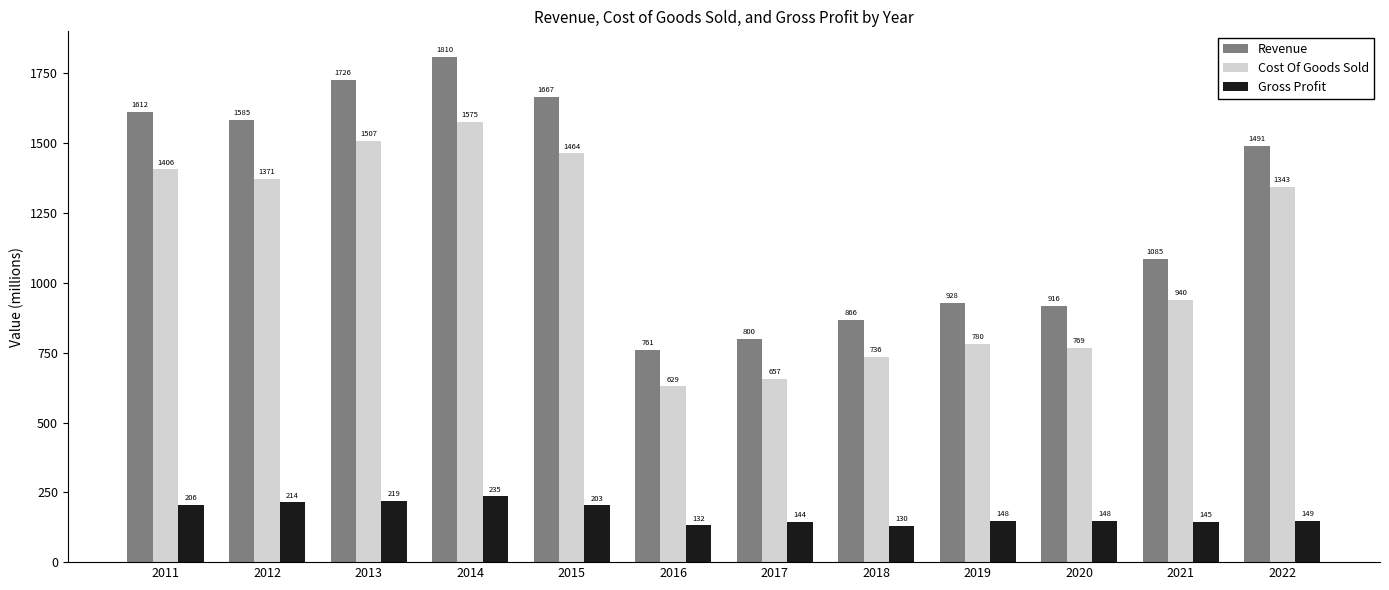

What is the maximum value for Gross Profit?

235.2